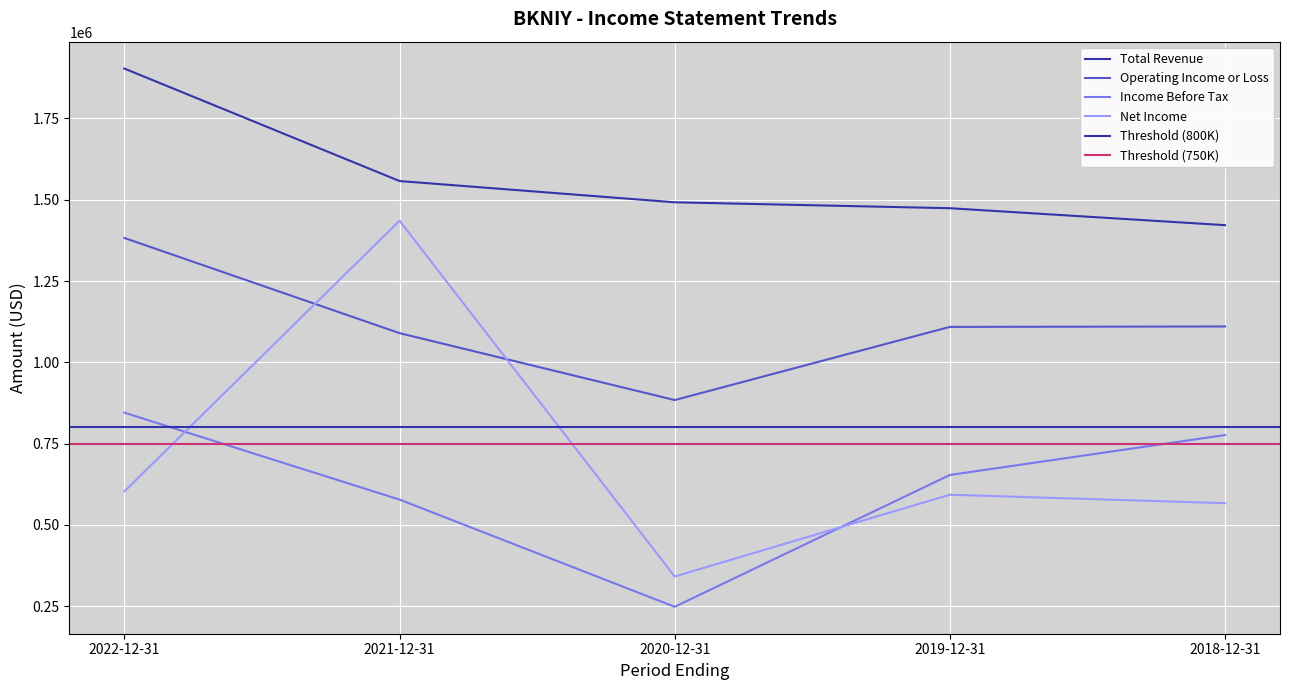

How many categories are shown in the chart?

5